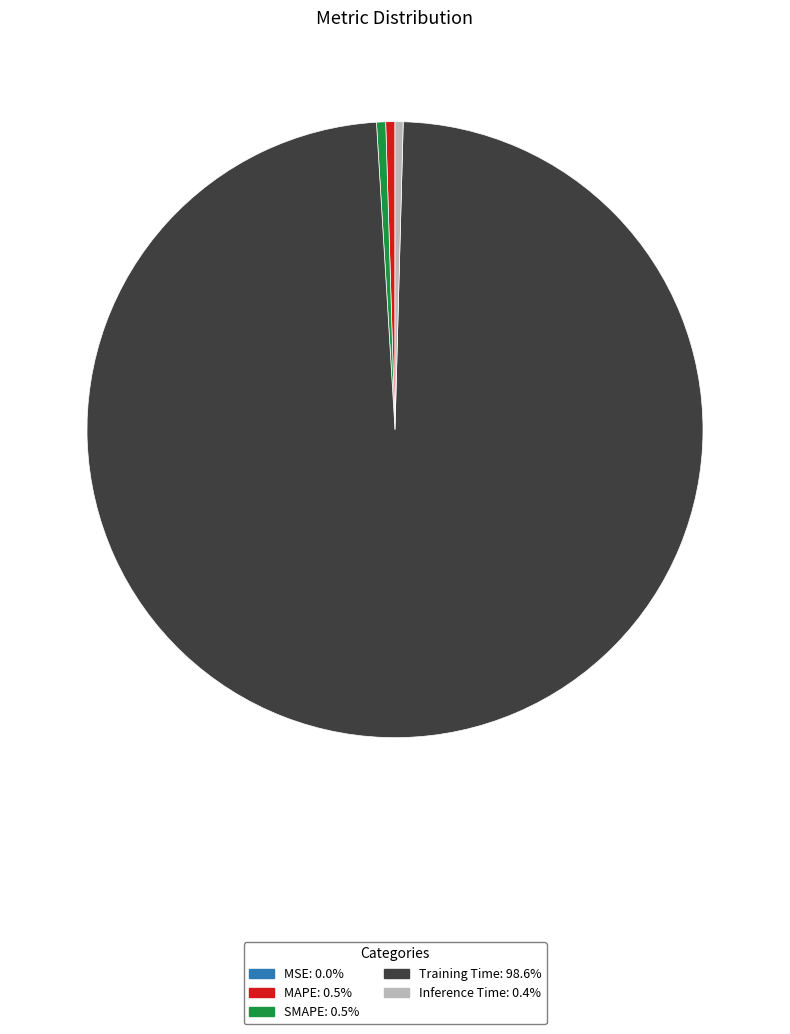

Do SMAPE and Inference Time together represent more than half of the pie?

No